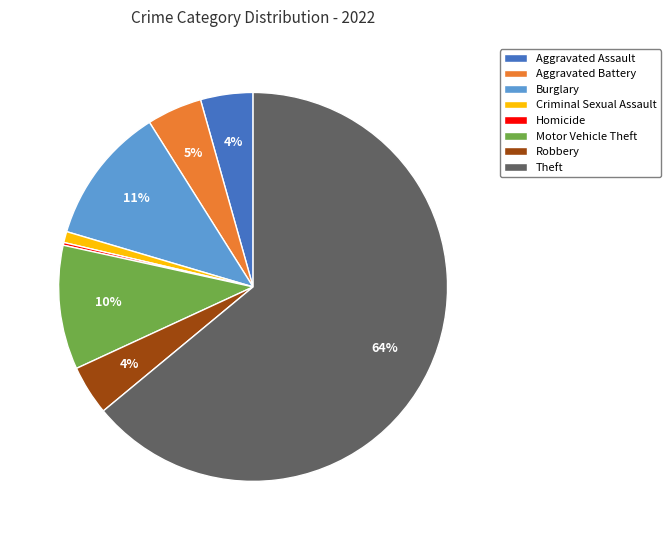

Between Theft and Motor Vehicle Theft, which is larger?

Theft